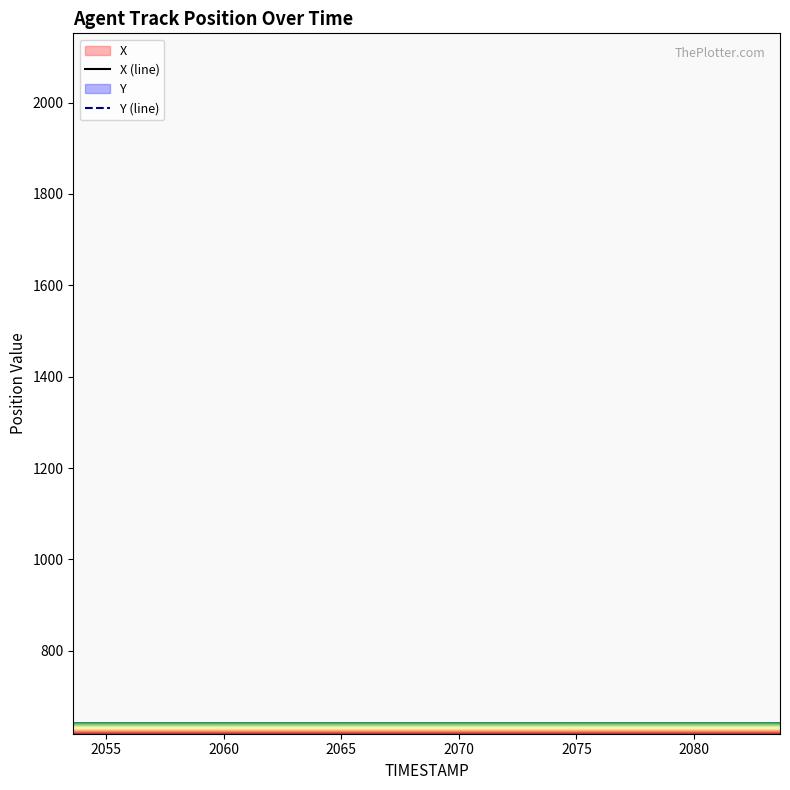

What is the total value across all series at 82.7?

2695.0